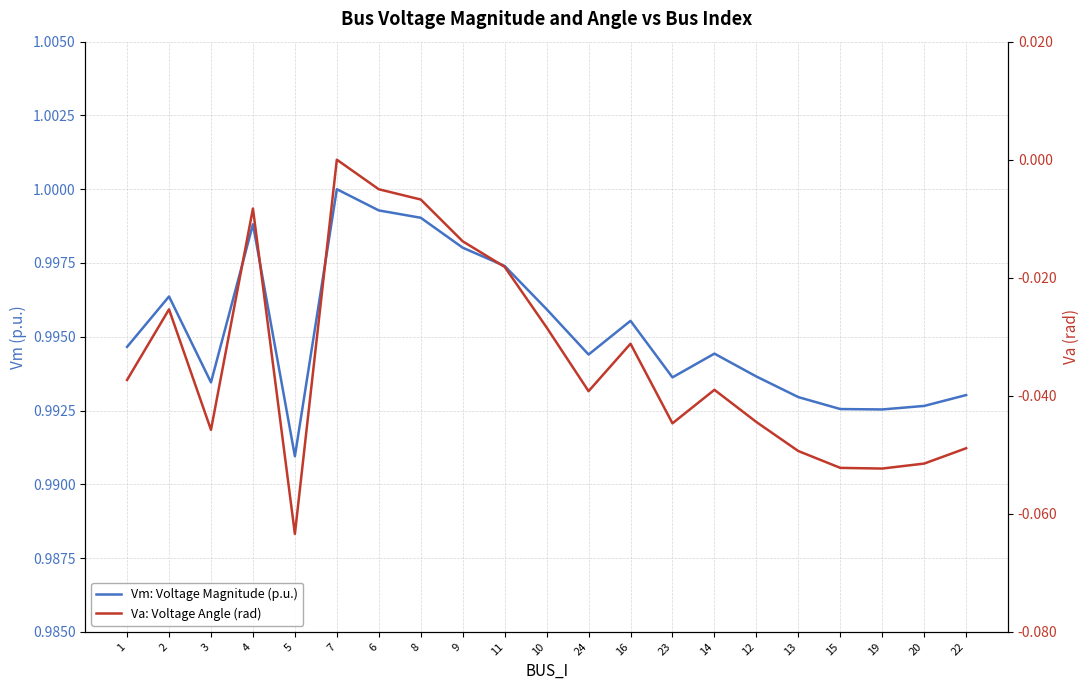

The Va: Voltage Angle (rad) series shows -0.0 at 9. True or false?

True